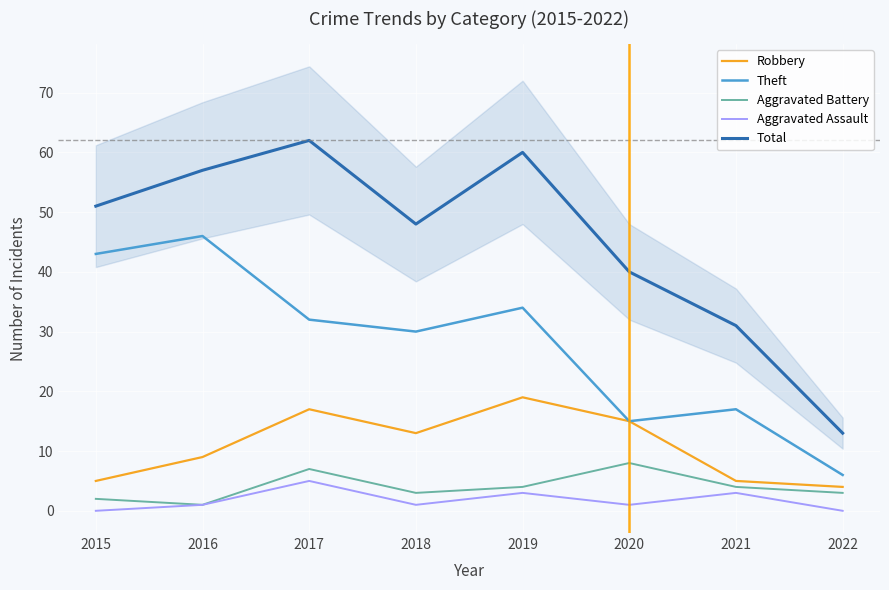

Reading right to left, extract all data points from this chart.

Robbery: 4	5	15	19	13	17	9	5
Theft: 6	17	15	34	30	32	46	43
Aggravated Battery: 3	4	8	4	3	7	1	2
Aggravated Assault: 0	3	1	3	1	5	1	0
Total: 13	31	40	60	48	62	57	51